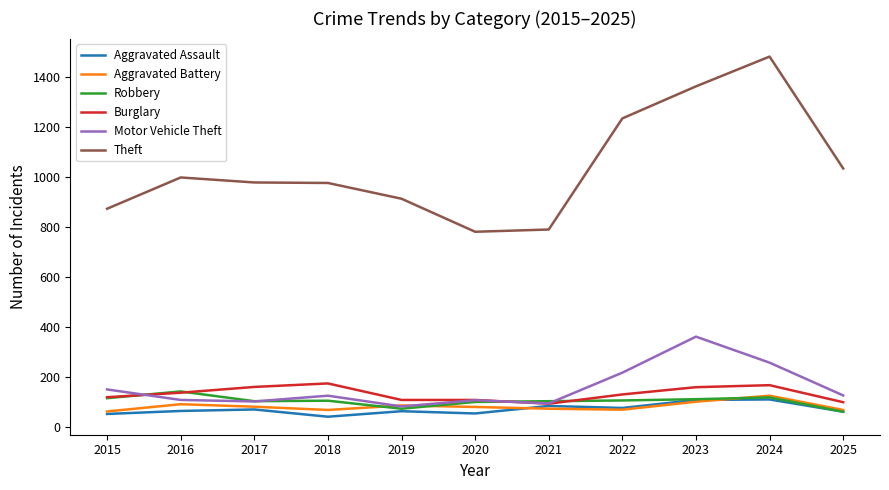

True or false: Robbery has a value of 46 at 2016.

False